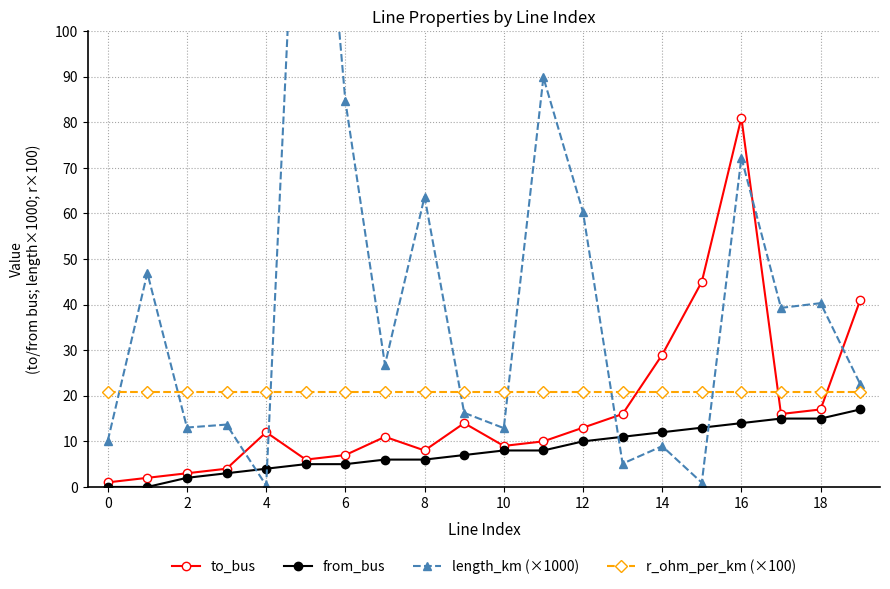

Rank the series by their maximum value, from highest to lowest.

length_km (×1000), to_bus, r_ohm_per_km (×100), from_bus